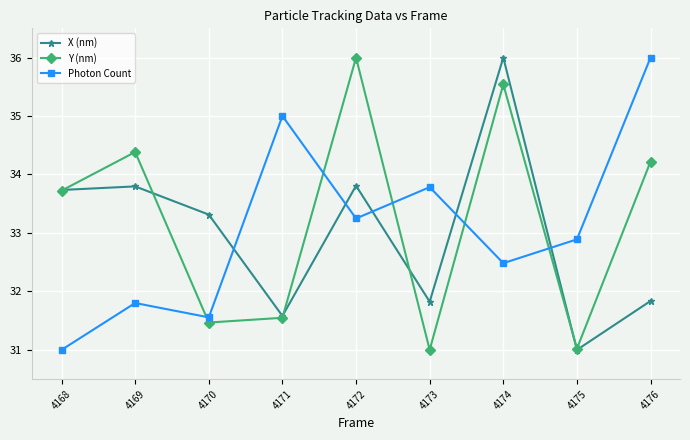

Where does the X (nm) series first go above 33?

4168